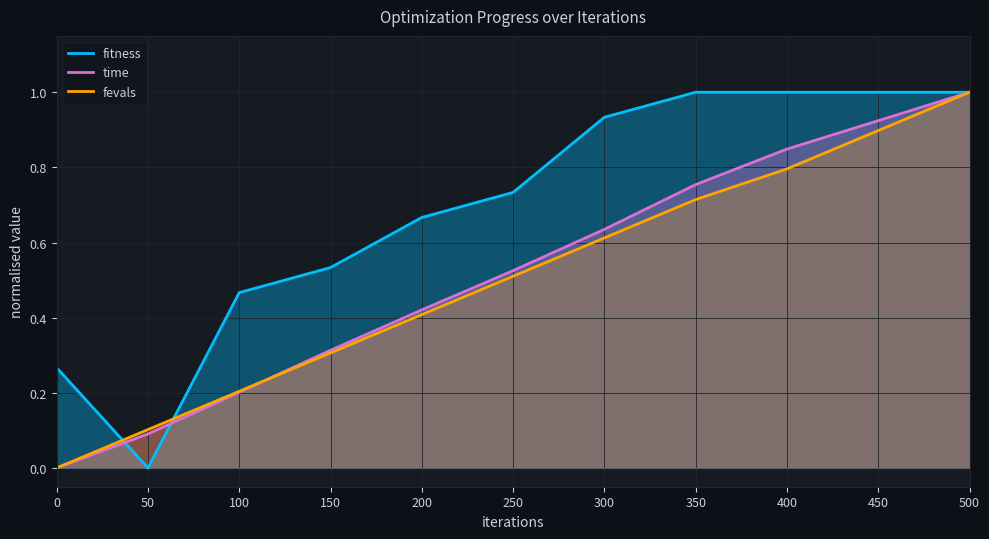

After their last crossing, which series has the higher values: fevals or fitness?

fitness